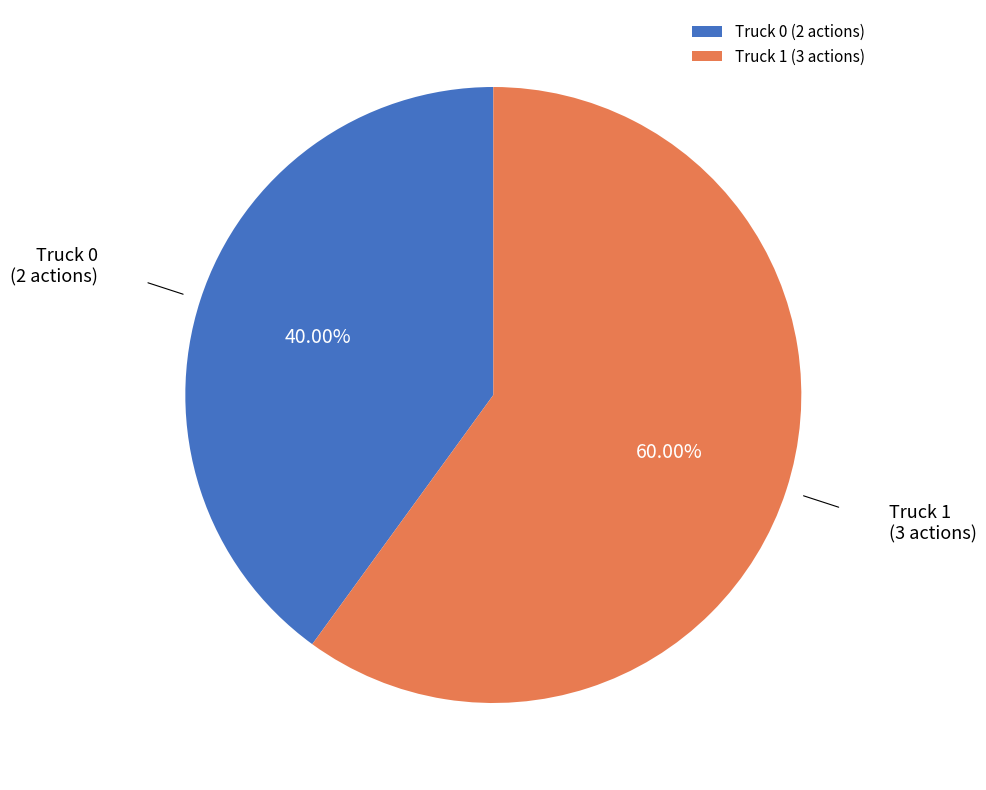

The Truck 1 slice represents 74% of the pie. True or false?

False